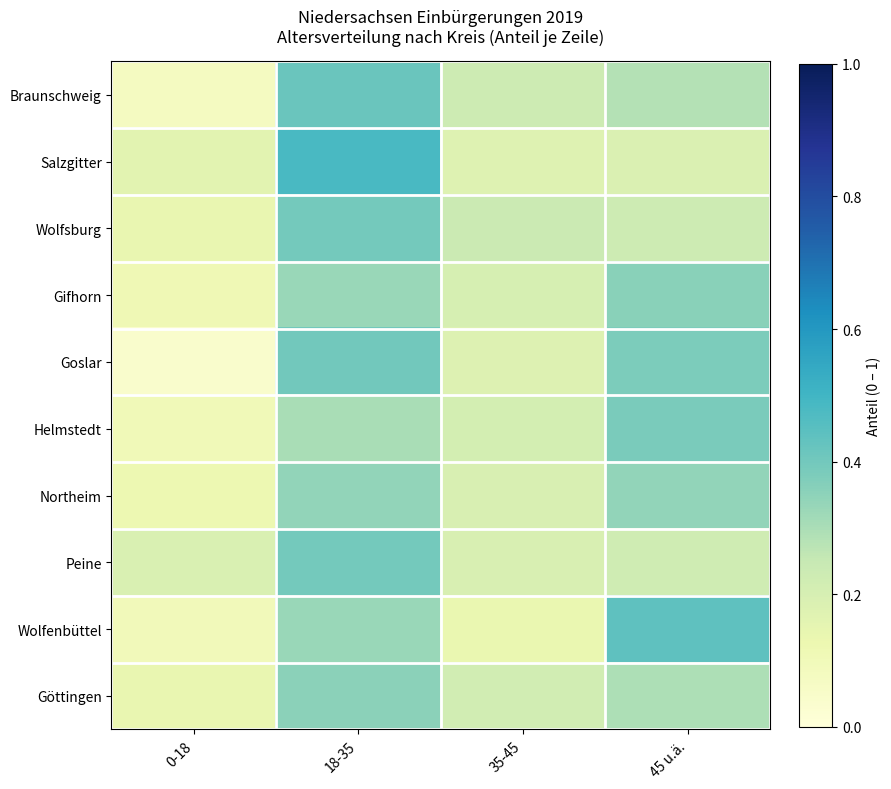

Between 45 u.ä. and 0-18, which is larger?

45 u.ä.